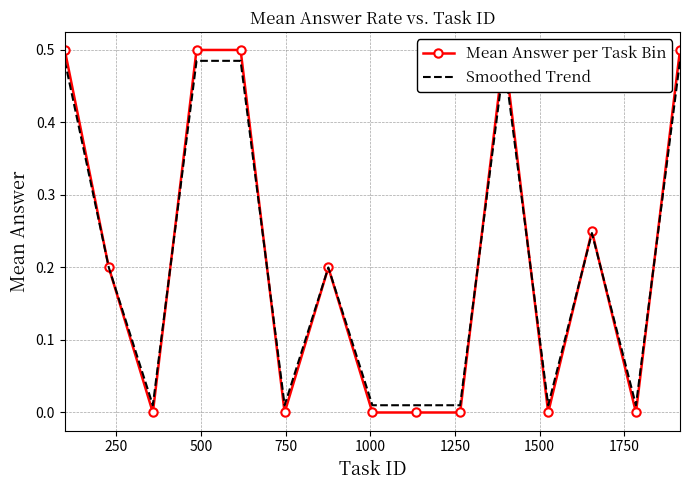

How many categories are shown in the chart?

15